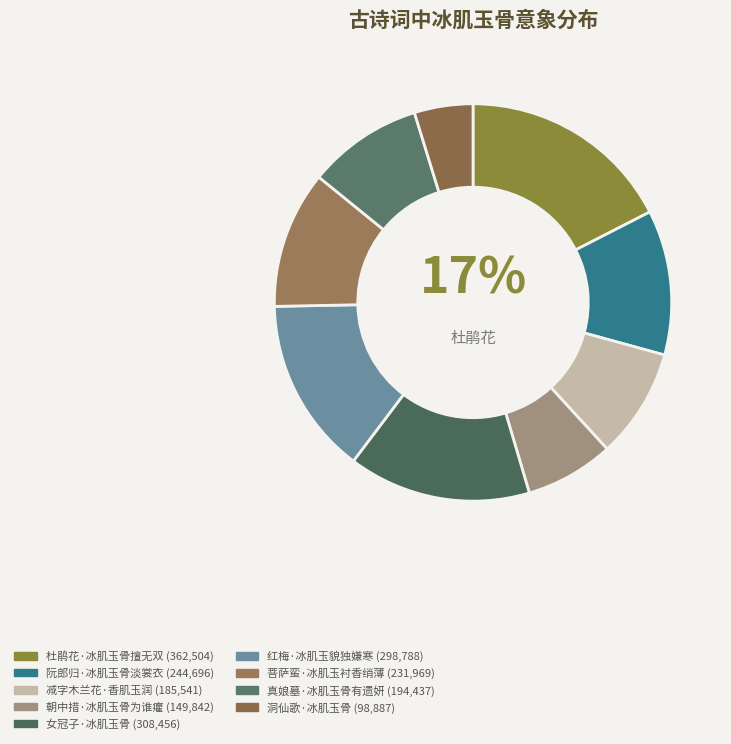

How many slices are in this pie chart?

9